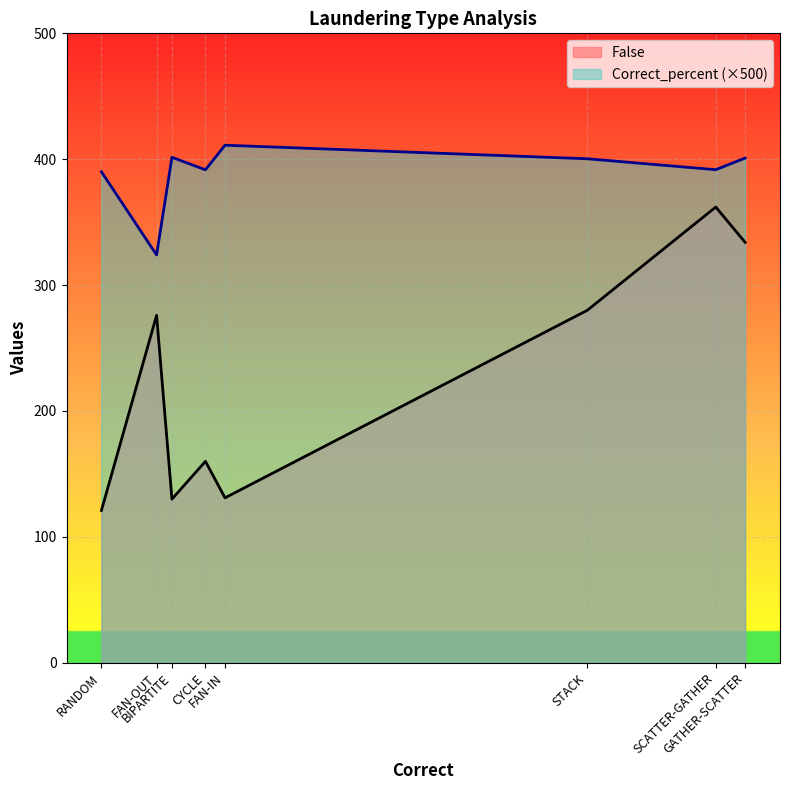

What is the sum of all False values?

1794.0